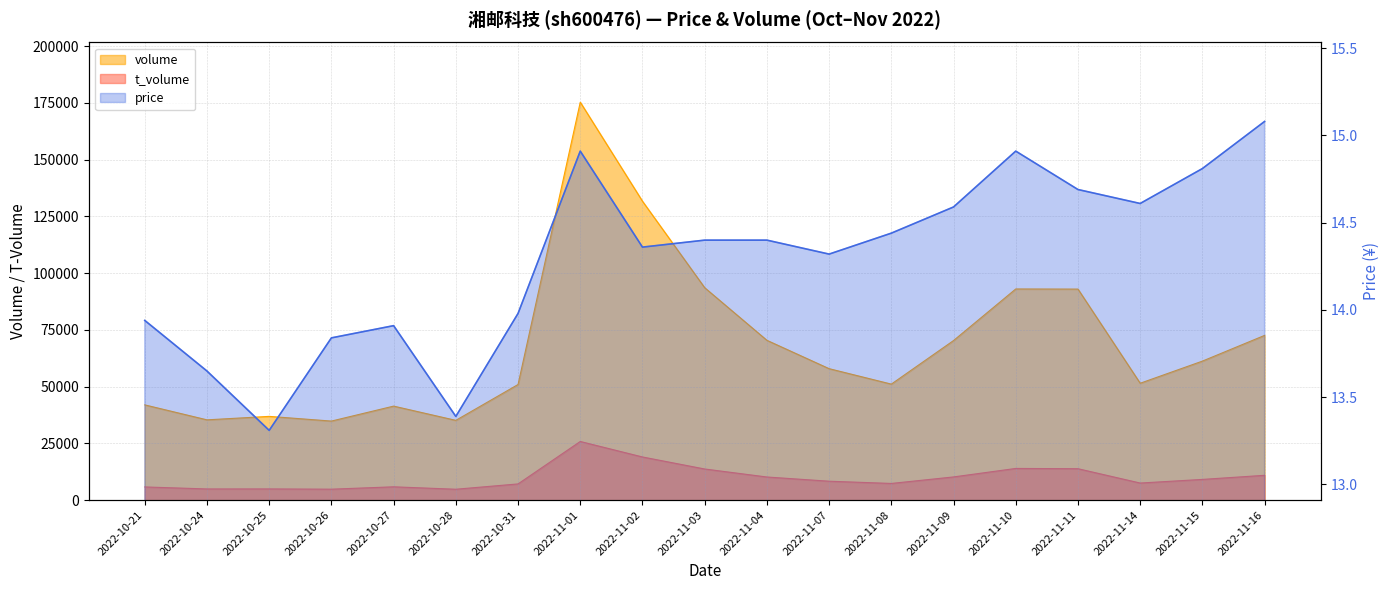

Where is the first local maximum for volume?

2022-10-25